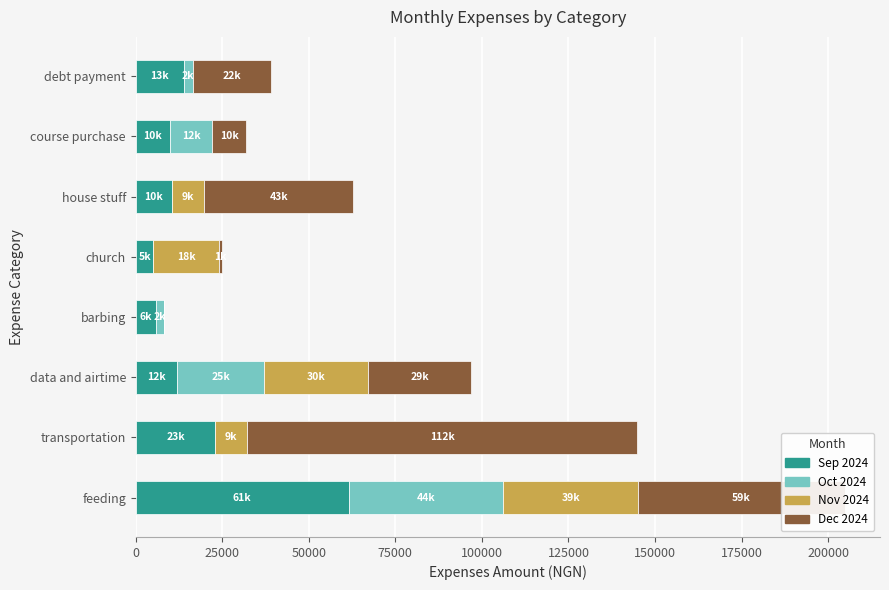

At which category is the sum across all series the highest?

feeding